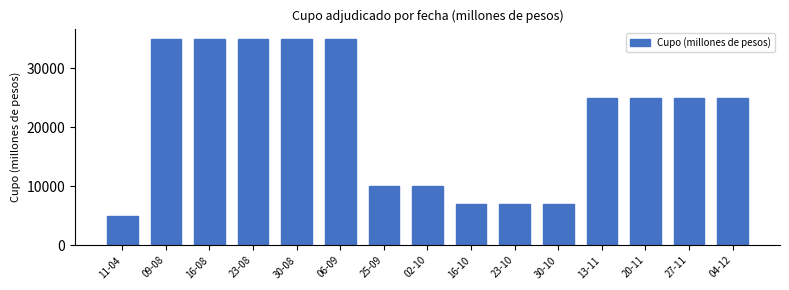

Reading left to right, transcribe all the data shown in this chart.

11-04=5000	09-08=35000	16-08=35000	23-08=35000	30-08=35000	06-09=35000	25-09=10000	02-10=10000	16-10=7000	23-10=7000	30-10=7000	13-11=25000	20-11=25000	27-11=25000	04-12=25000